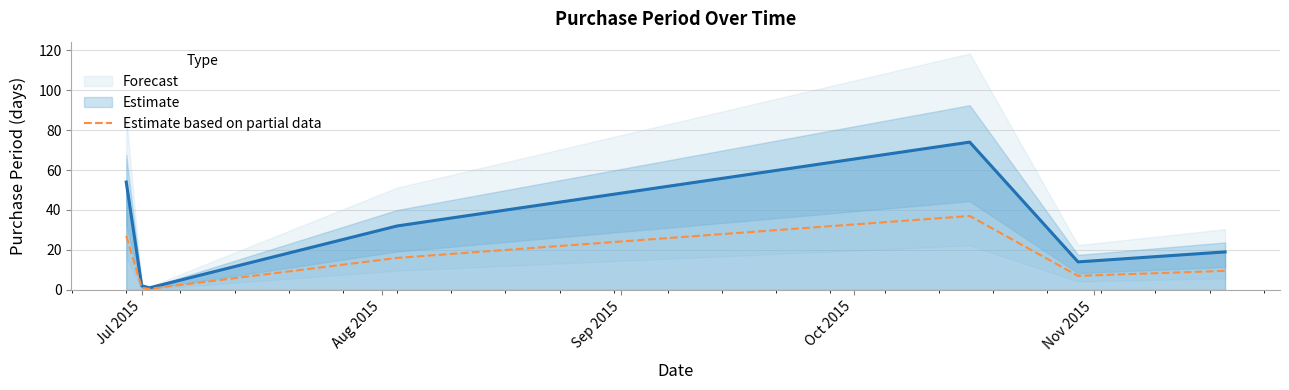

Is it true that the value at Nov 2015 is 21.8?

False